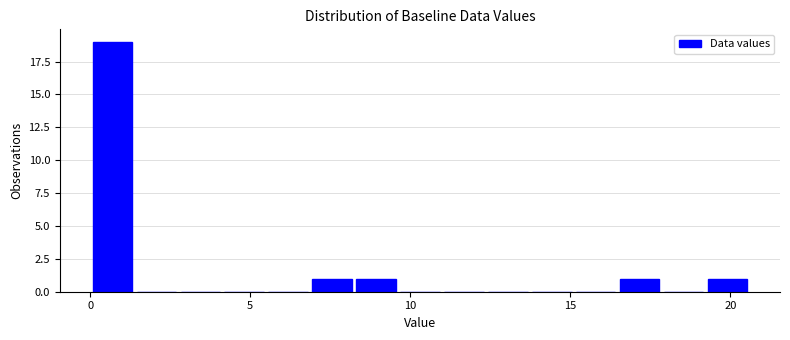

Read against the x-axis, roughly where is the centre of the tallest bar?

0.5